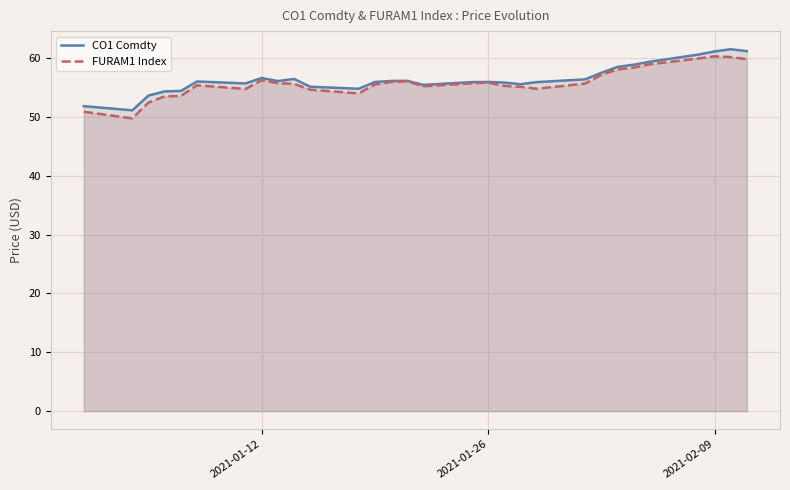

True or false: CO1 Comdty has more than 0 interior local peaks.

True